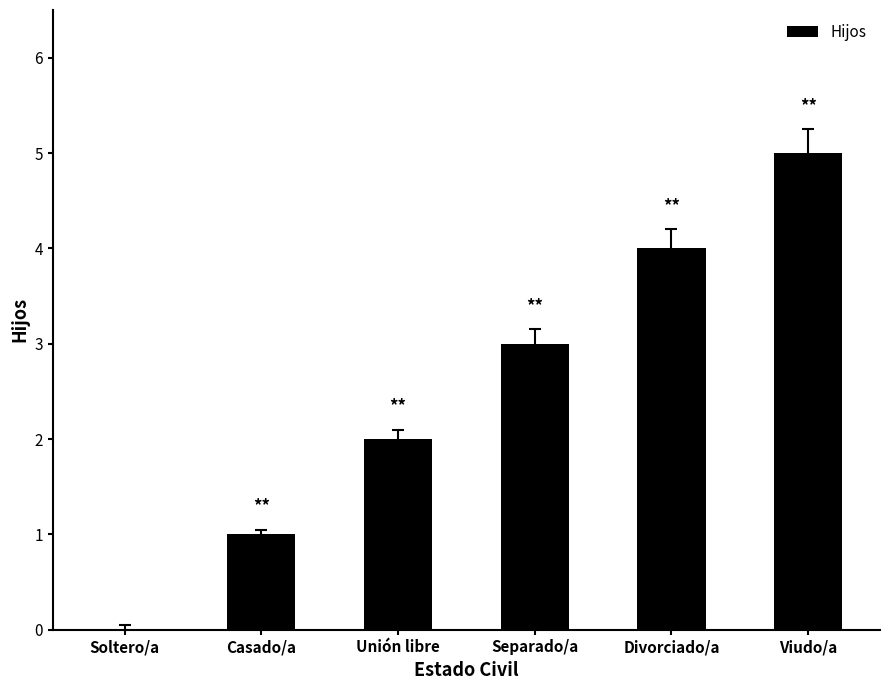

What is the change in value from Unión libre to Divorciado/a?

+2